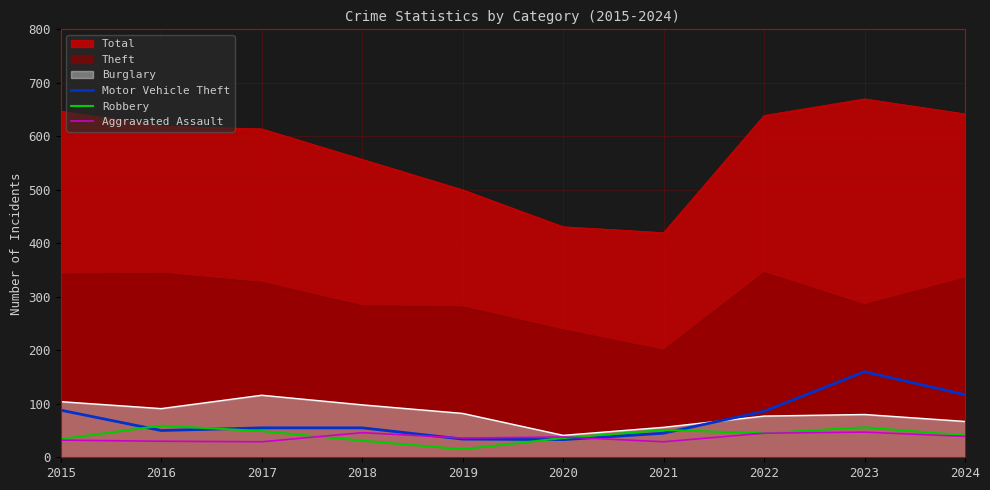

How many interior local peaks does the Motor Vehicle Theft series have?

1